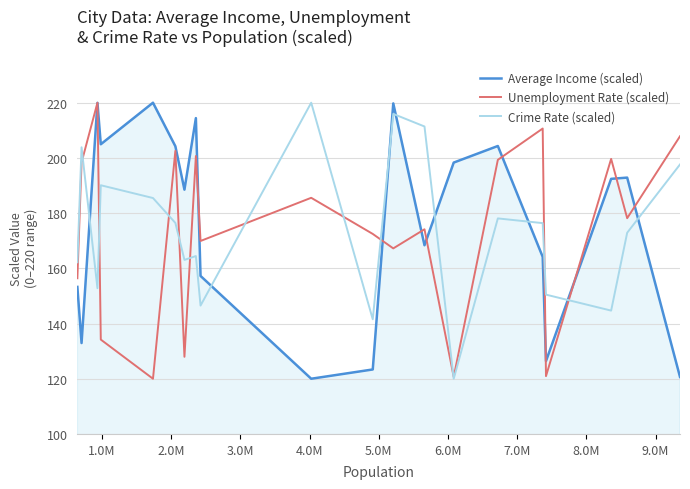

How many interior local valleys does the Unemployment Rate (scaled) series have?

7